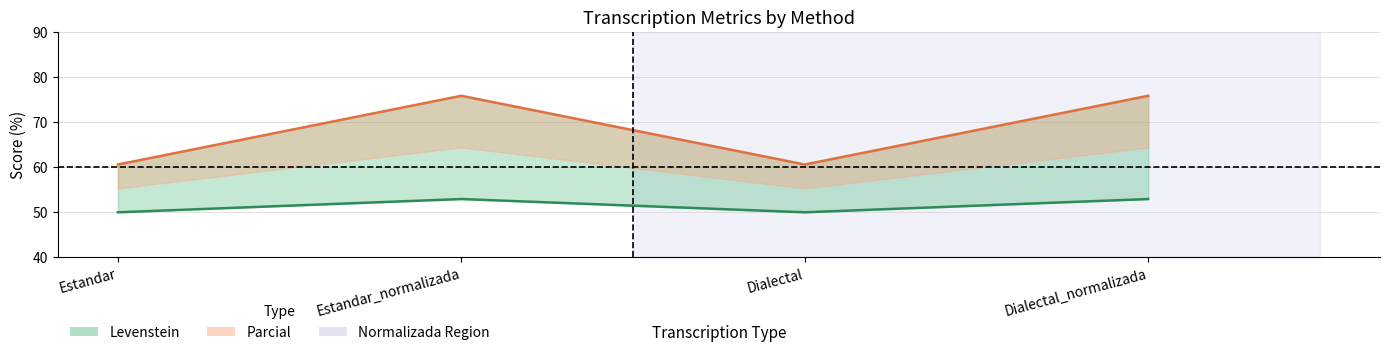

At how many categories does at least one series exceed 50?

4